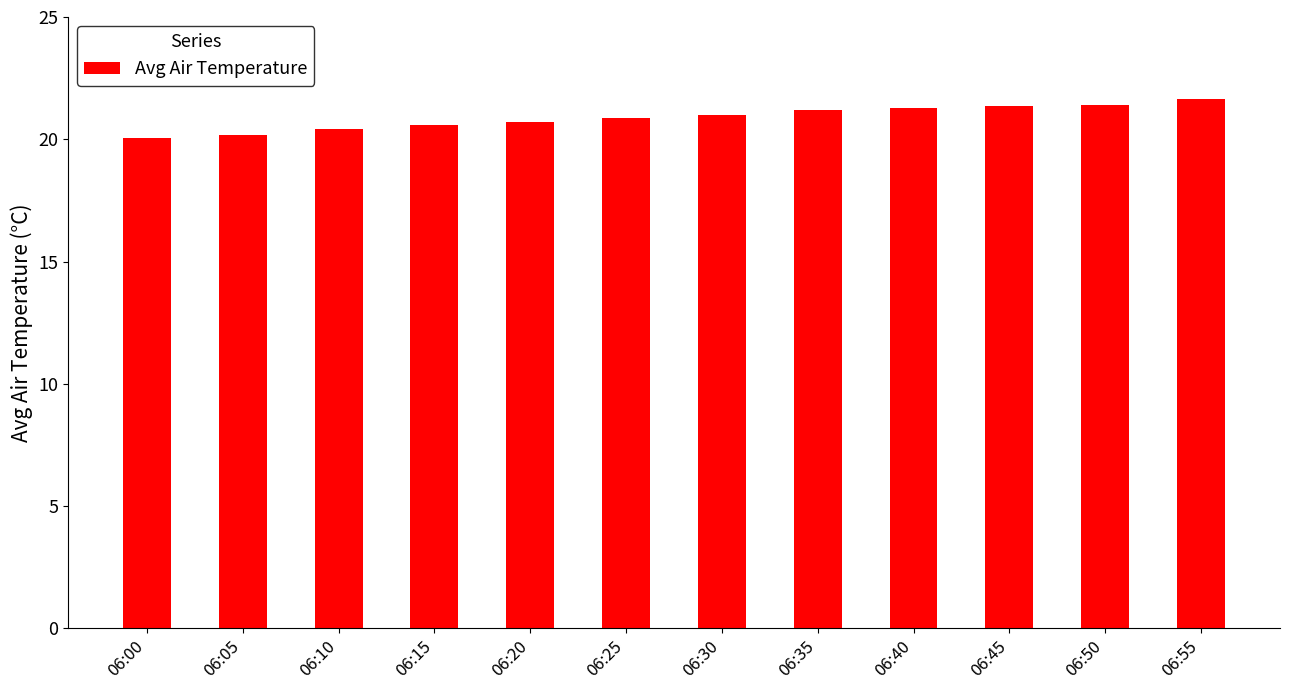

Does the chart contain any negative values?

No